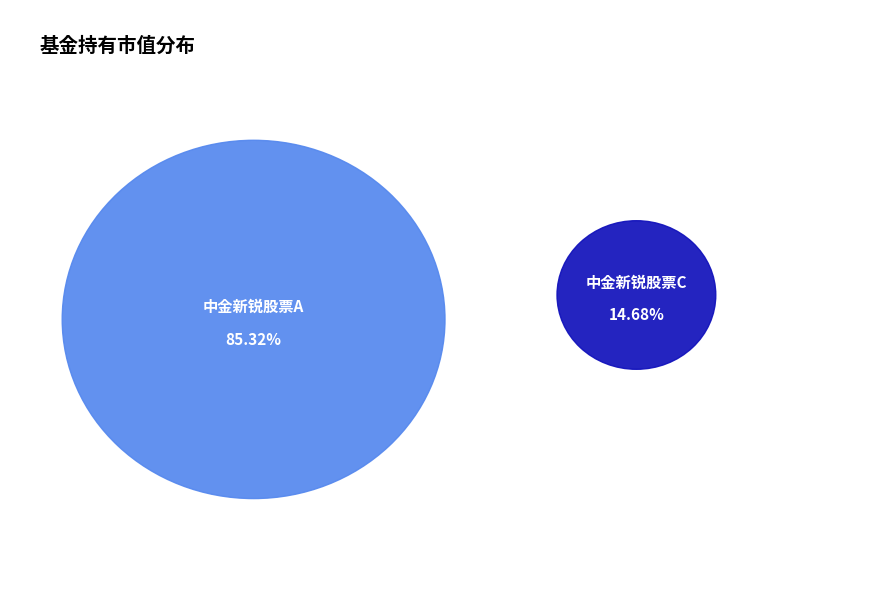

Which category accounts for the majority?

中金新锐股票A